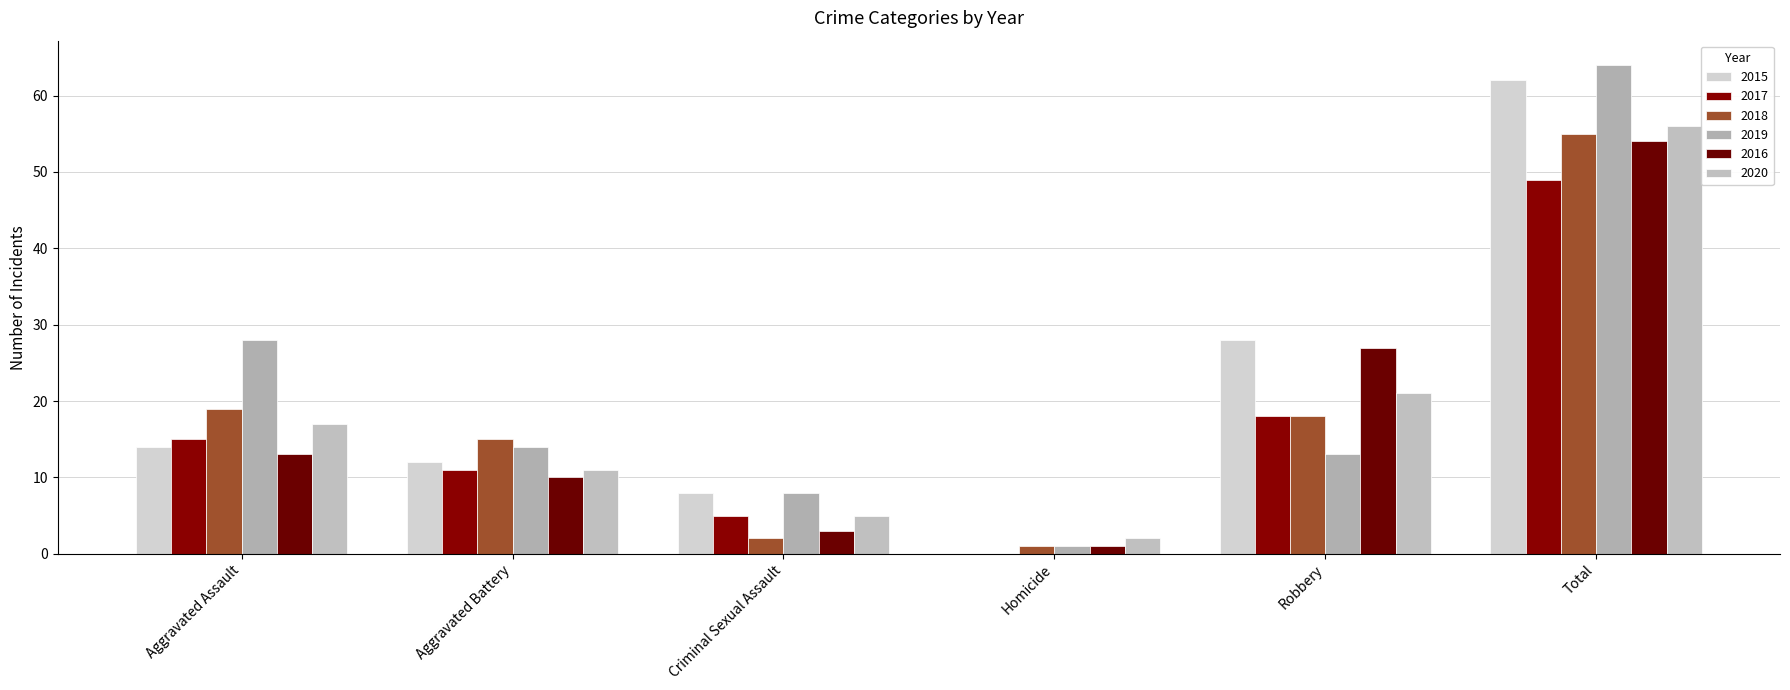

What is the average value of the 2018 series?

18